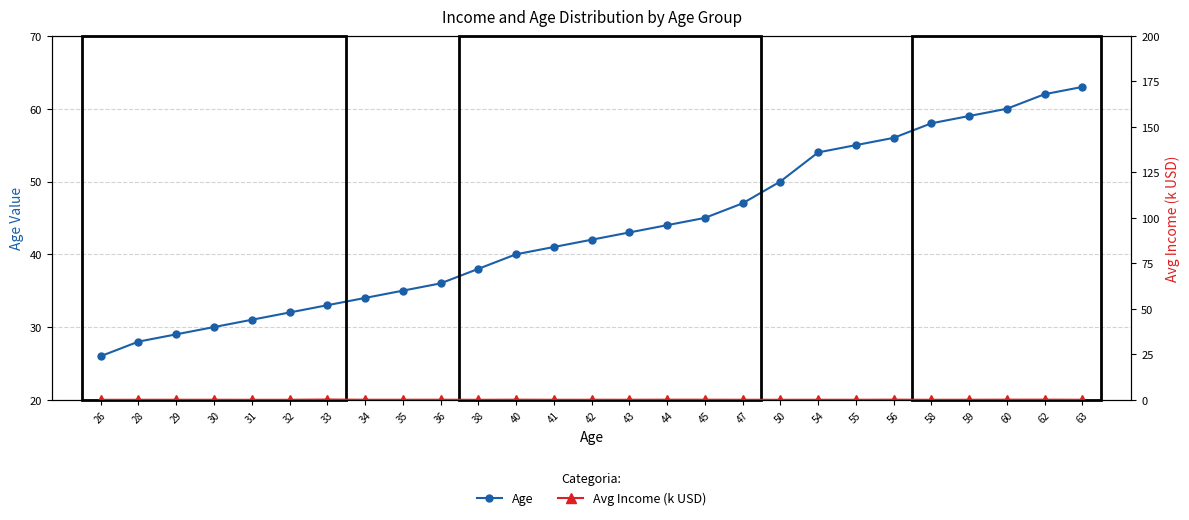

At which label does Age reach its peak?

63